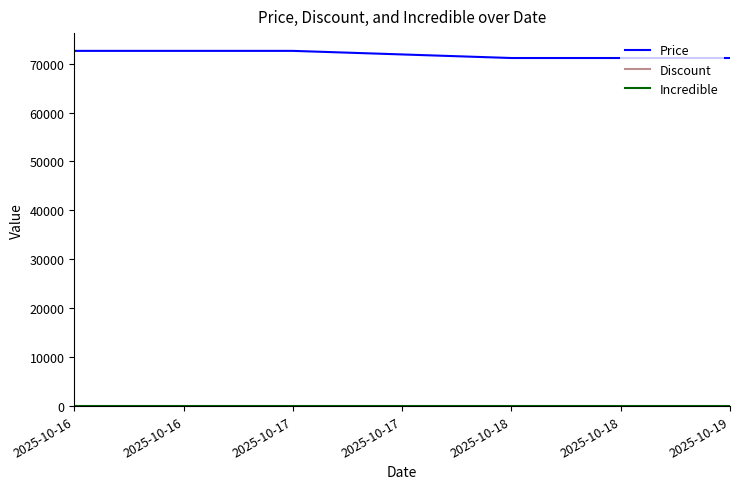

Does the chart display data point markers on the line(s)?

No